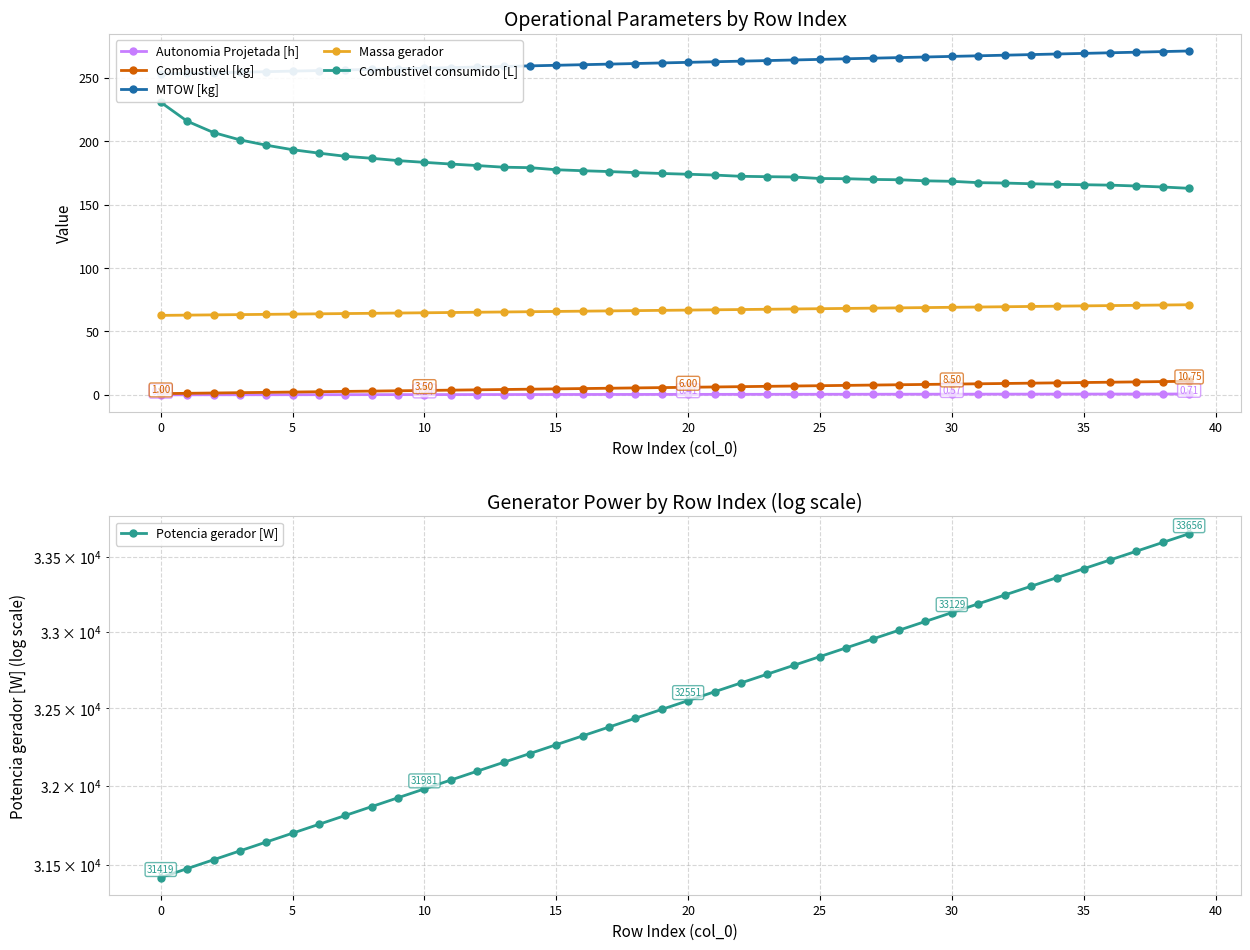

What is the average value of the Autonomia Projetada [h] series?

0.4